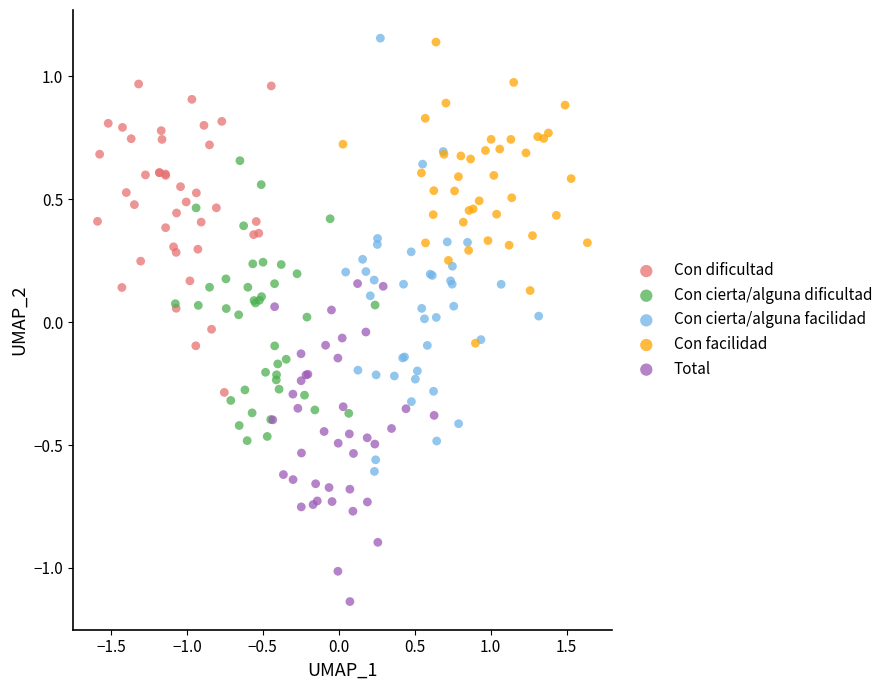

Which series contains the lowest Y value?

Total